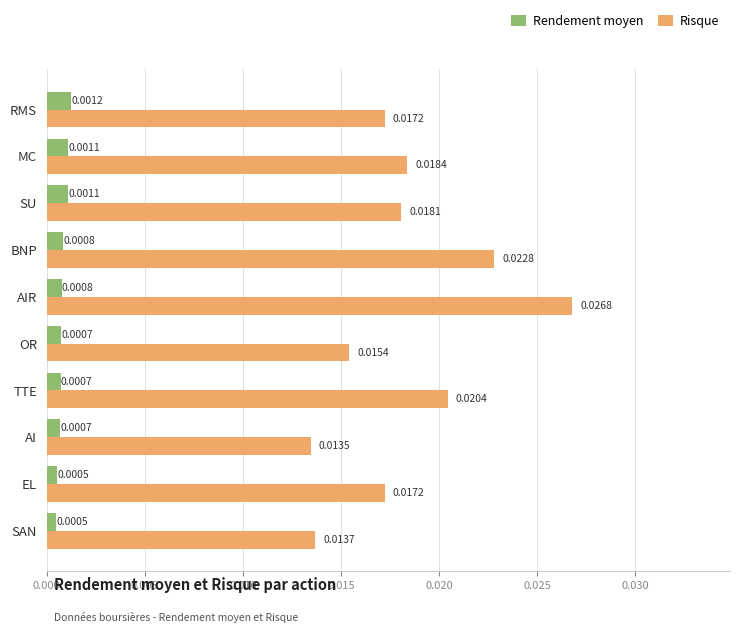

Which category has the highest value across all series?

AIR